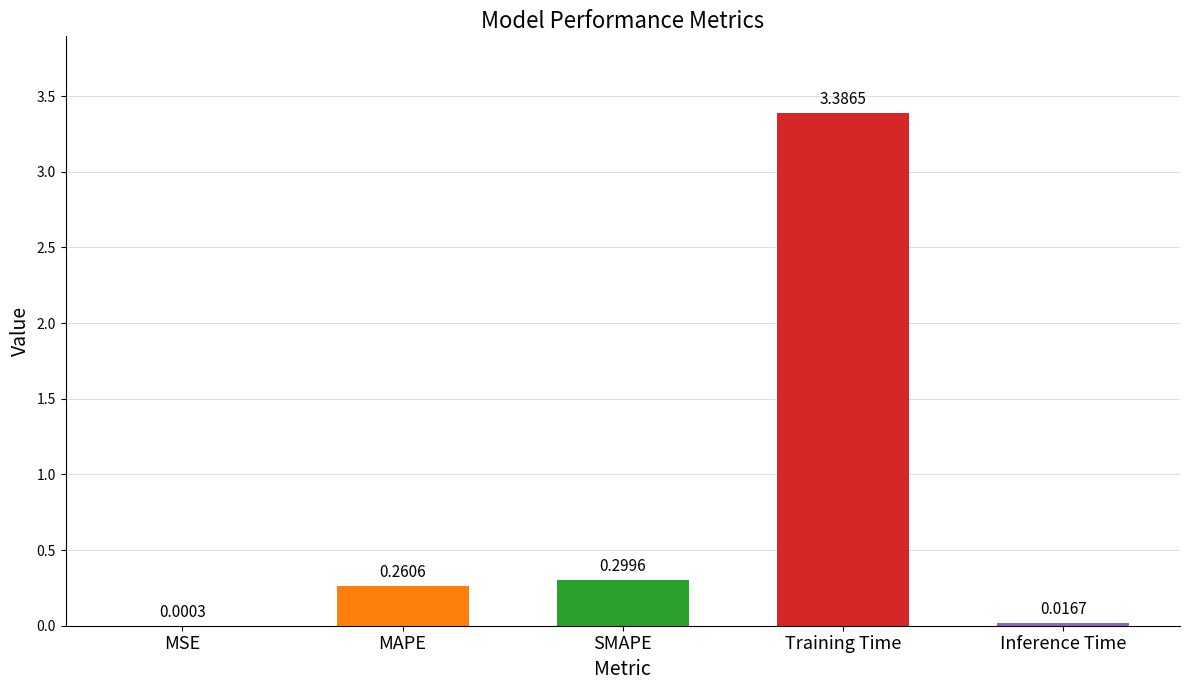

At which category does the chart reach its peak across all series?

Training Time